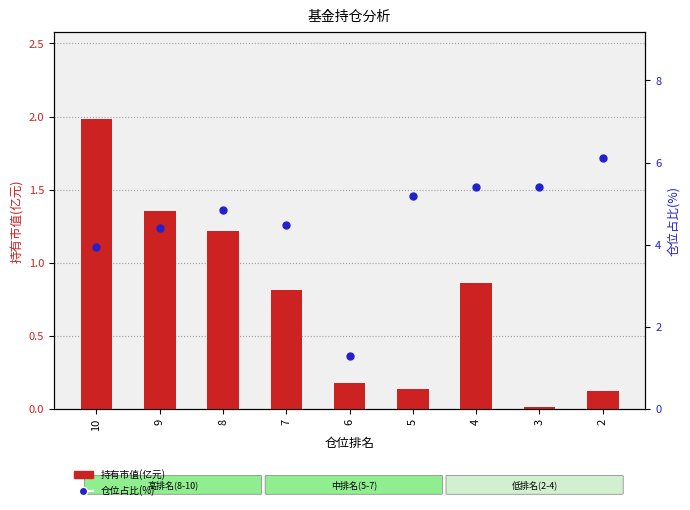

Is the value of 持有市值(亿元) at 6 greater than the value of 仓位占比(%) at 9?

No